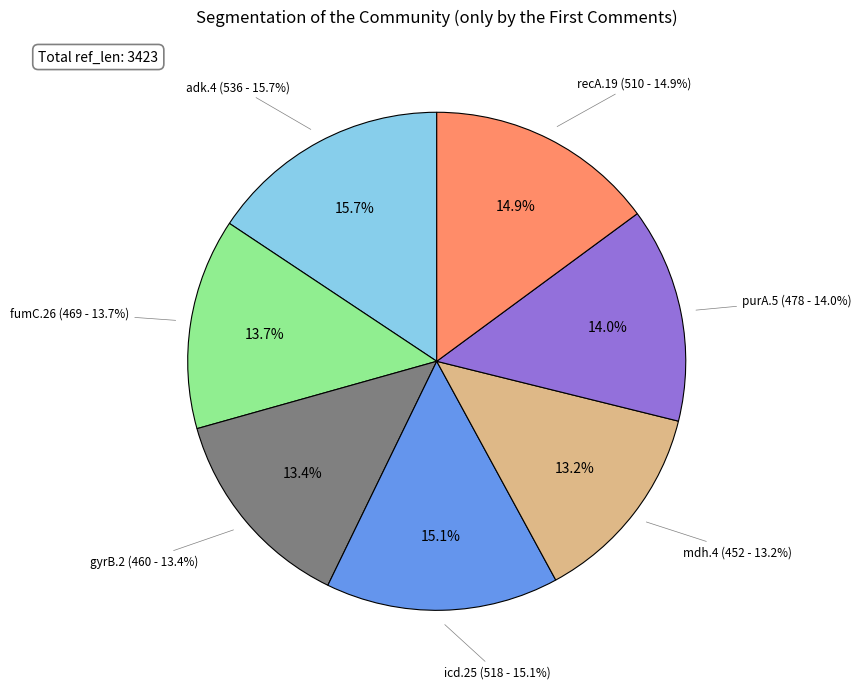

To the nearest percent, what is the average slice percentage?

14%